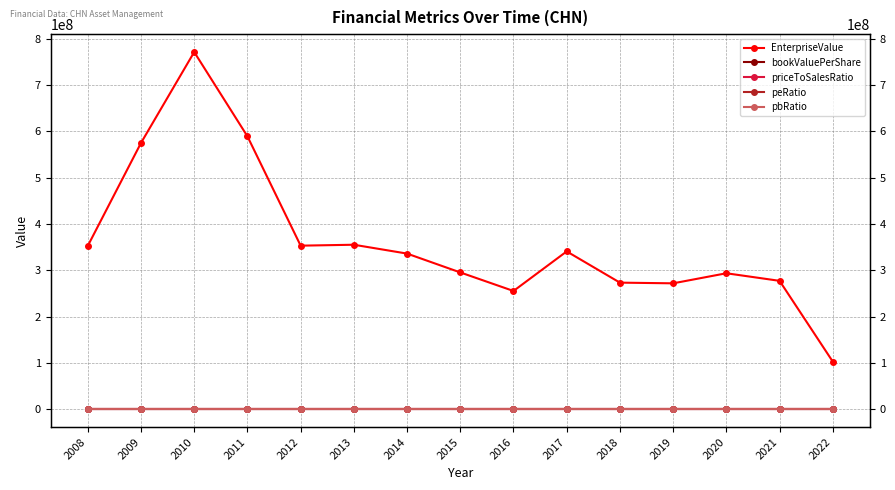

True or false: EnterpriseValue and bookValuePerShare cross at least once.

False